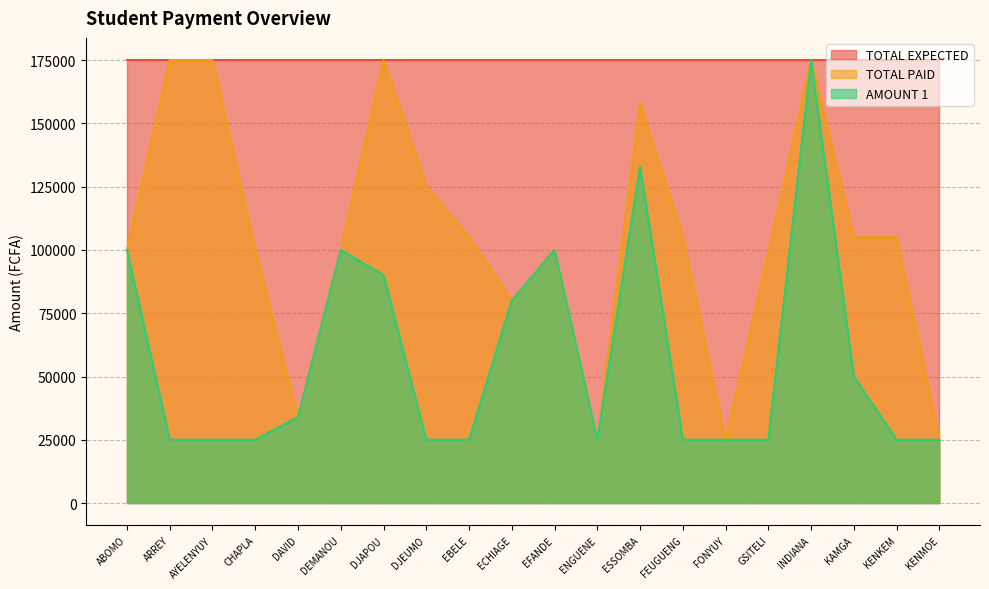

Is the value of TOTAL PAID at FONYUY greater than the value of AMOUNT 1 at ESSOMBA?

No